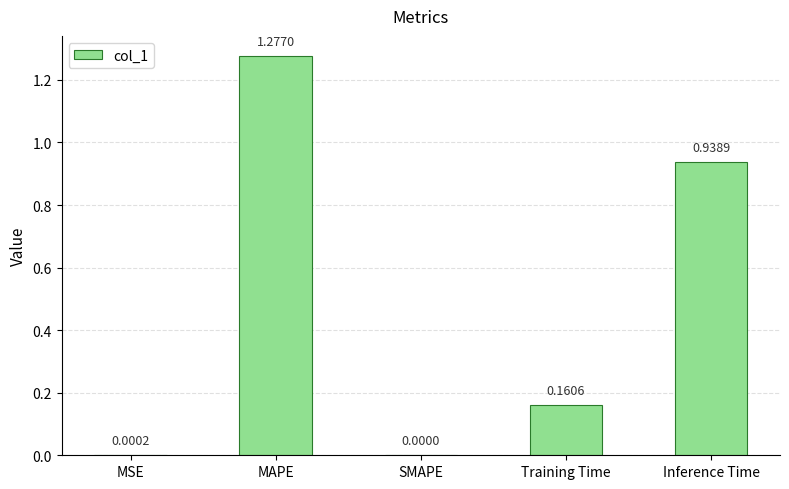

Which has a higher value, Inference Time or Training Time?

Inference Time